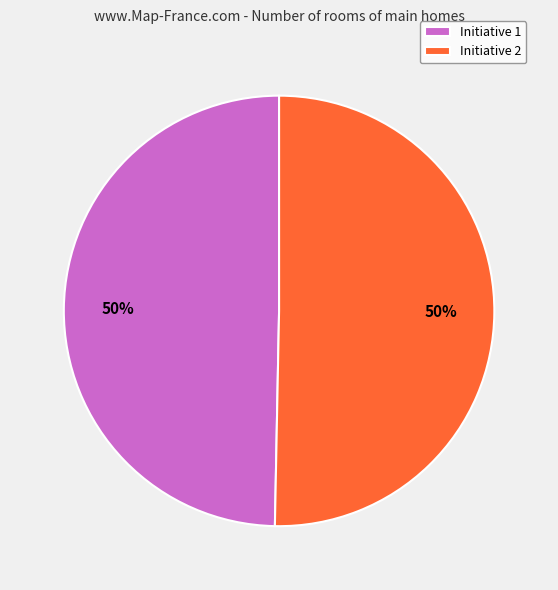

To the nearest percent, what is the average slice percentage?

50%